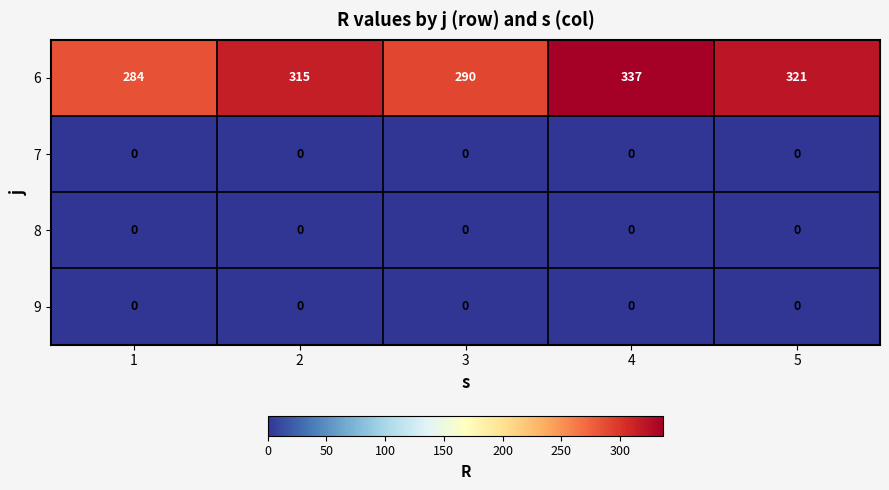

At which category is the sum across all series the highest?

4